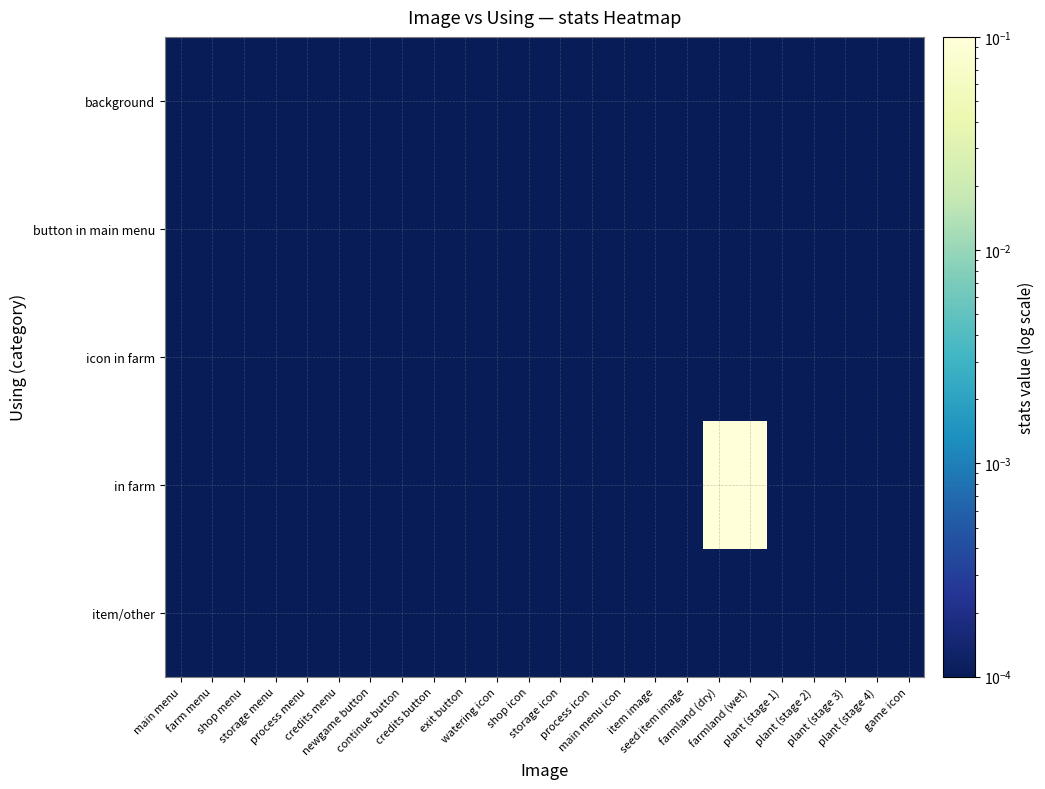

Reading right to left, list all the values displayed in this chart.

background: game icon=0.0	plant (stage 4)=0.0	plant (stage 3)=0.0	plant (stage 2)=0.0	plant (stage 1)=0.0	farmland (wet)=0.0	farmland (dry)=0.0	seed item image=0.0	item image=0.0	main menu icon=0.0	process icon=0.0	storage icon=0.0	shop icon=0.0	watering icon=0.0	exit button=0.0	credits button=0.0	continue button=0.0	newgame button=0.0	credits menu=0.0	process menu=0.0	storage menu=0.0	shop menu=0.0	farm menu=0.0	main menu=0.0
button in main menu: game icon=0.0	plant (stage 4)=0.0	plant (stage 3)=0.0	plant (stage 2)=0.0	plant (stage 1)=0.0	farmland (wet)=0.0	farmland (dry)=0.0	seed item image=0.0	item image=0.0	main menu icon=0.0	process icon=0.0	storage icon=0.0	shop icon=0.0	watering icon=0.0	exit button=0.0	credits button=0.0	continue button=0.0	newgame button=0.0	credits menu=0.0	process menu=0.0	storage menu=0.0	shop menu=0.0	farm menu=0.0	main menu=0.0
icon in farm: game icon=0.0	plant (stage 4)=0.0	plant (stage 3)=0.0	plant (stage 2)=0.0	plant (stage 1)=0.0	farmland (wet)=0.0	farmland (dry)=0.0	seed item image=0.0	item image=0.0	main menu icon=0.0	process icon=0.0	storage icon=0.0	shop icon=0.0	watering icon=0.0	exit button=0.0	credits button=0.0	continue button=0.0	newgame button=0.0	credits menu=0.0	process menu=0.0	storage menu=0.0	shop menu=0.0	farm menu=0.0	main menu=0.0
in farm: game icon=0.0	plant (stage 4)=0.0	plant (stage 3)=0.0	plant (stage 2)=0.0	plant (stage 1)=0.0	farmland (wet)=1.0	farmland (dry)=1.0	seed item image=0.0	item image=0.0	main menu icon=0.0	process icon=0.0	storage icon=0.0	shop icon=0.0	watering icon=0.0	exit button=0.0	credits button=0.0	continue button=0.0	newgame button=0.0	credits menu=0.0	process menu=0.0	storage menu=0.0	shop menu=0.0	farm menu=0.0	main menu=0.0
item/other: game icon=0.0	plant (stage 4)=0.0	plant (stage 3)=0.0	plant (stage 2)=0.0	plant (stage 1)=0.0	farmland (wet)=0.0	farmland (dry)=0.0	seed item image=0.0	item image=0.0	main menu icon=0.0	process icon=0.0	storage icon=0.0	shop icon=0.0	watering icon=0.0	exit button=0.0	credits button=0.0	continue button=0.0	newgame button=0.0	credits menu=0.0	process menu=0.0	storage menu=0.0	shop menu=0.0	farm menu=0.0	main menu=0.0